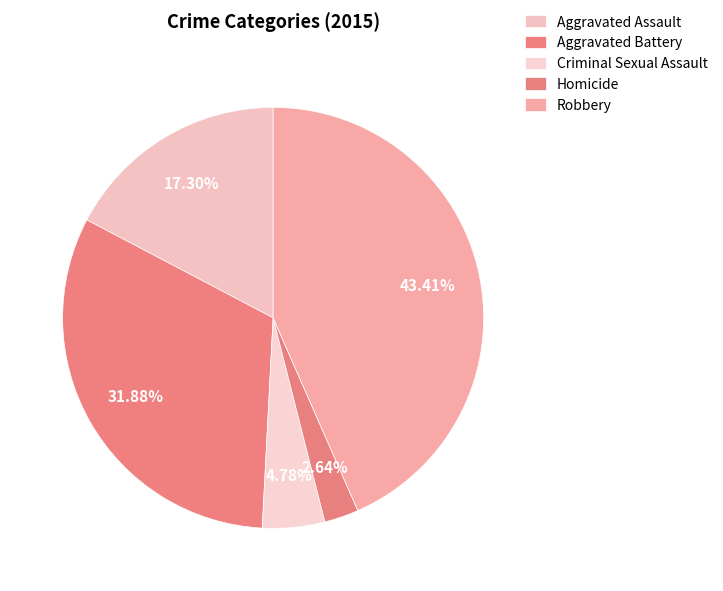

How many segments does this pie chart have?

5